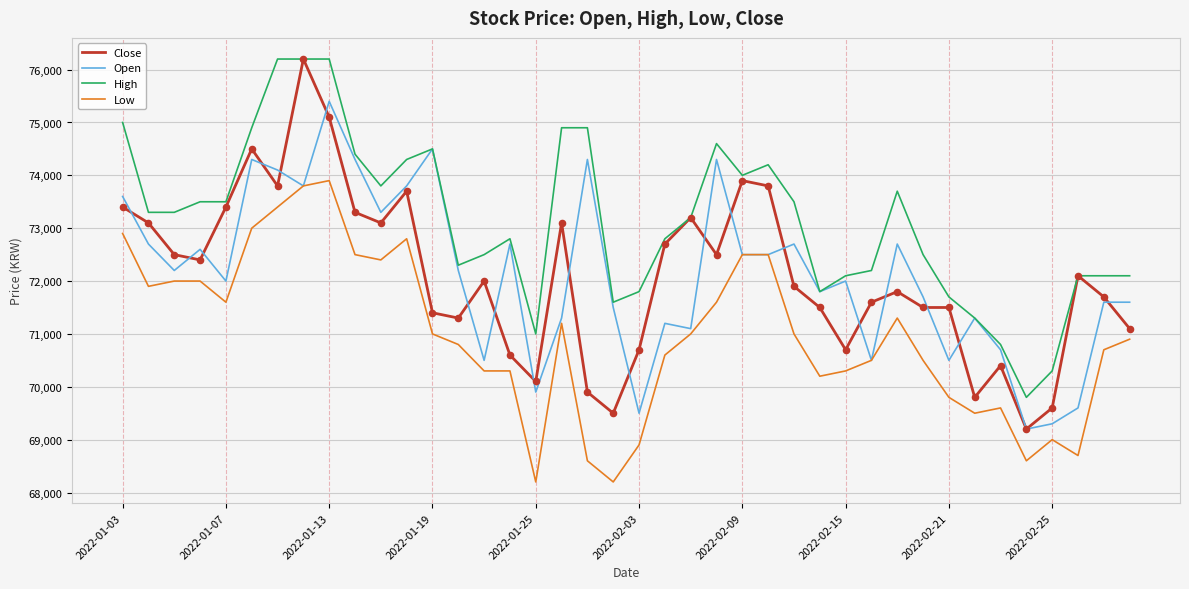

At how many categories does at least one series exceed 68917?

40